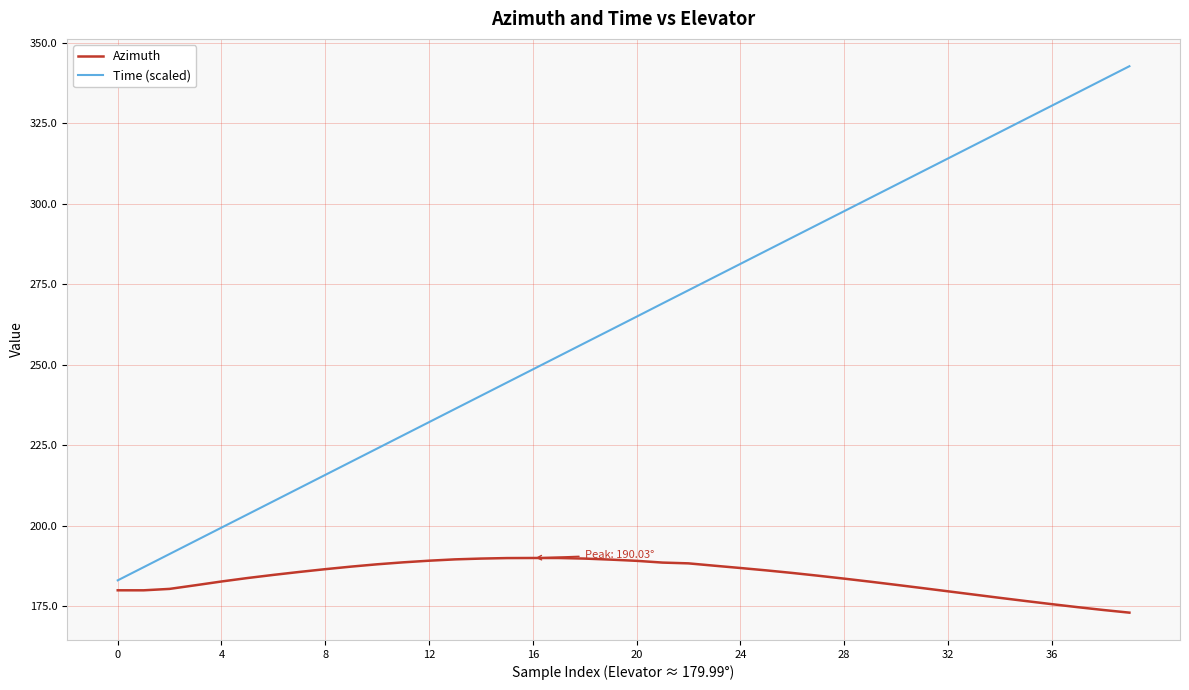

Which series has the largest total across all categories?

Time (scaled)